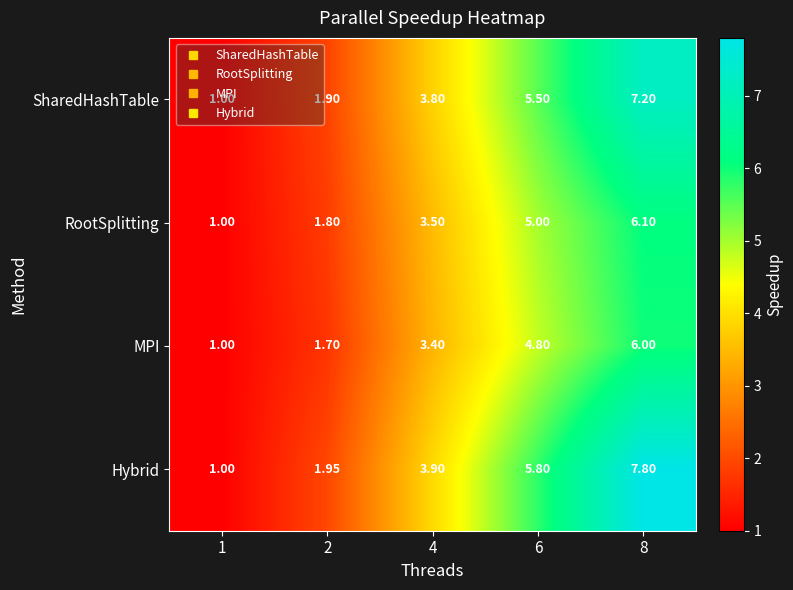

At 2, list the series in order from largest to smallest.

Hybrid, SharedHashTable, RootSplitting, MPI